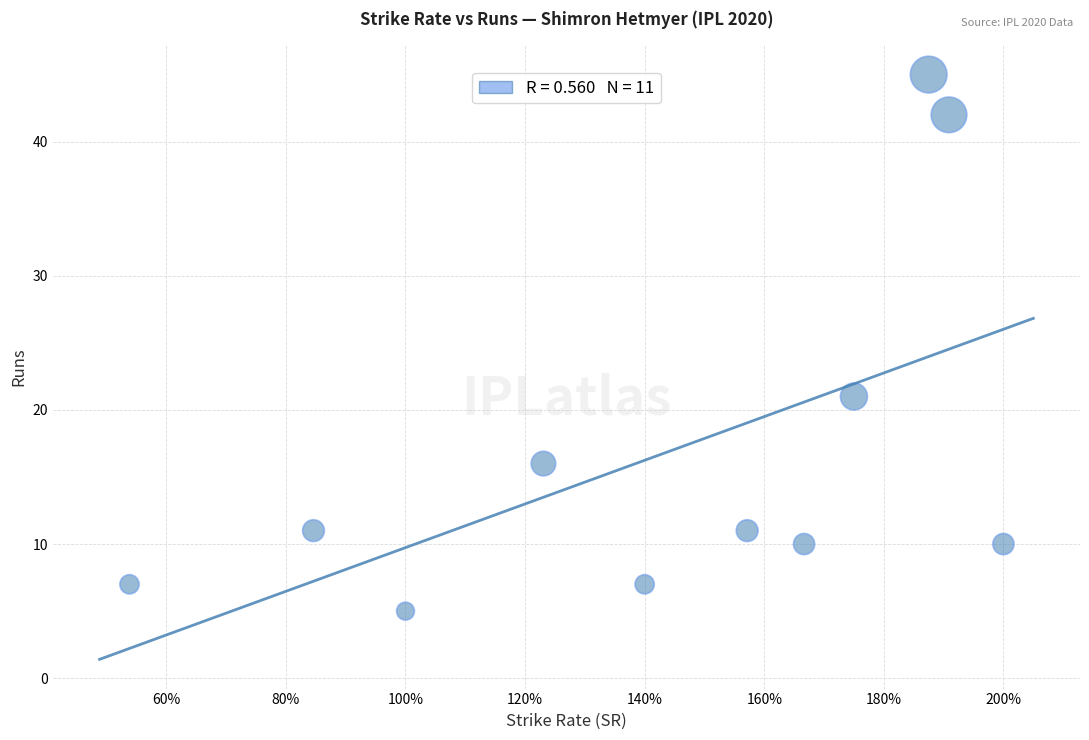

What is the range of Y values (max minus min)?

40